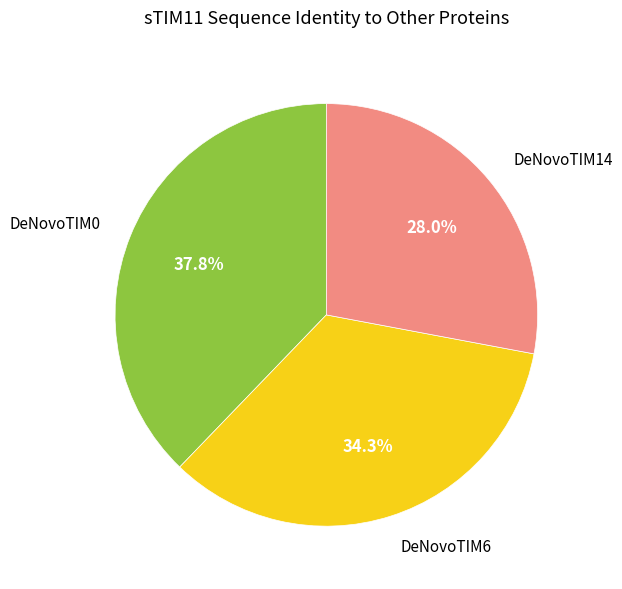

How many slices are in this pie chart?

3